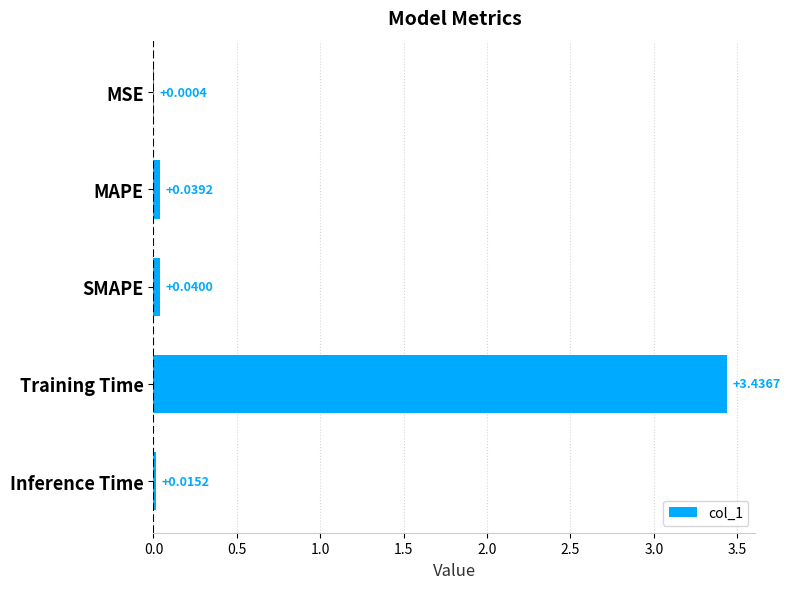

Where is the data nearest to the value 1?

SMAPE